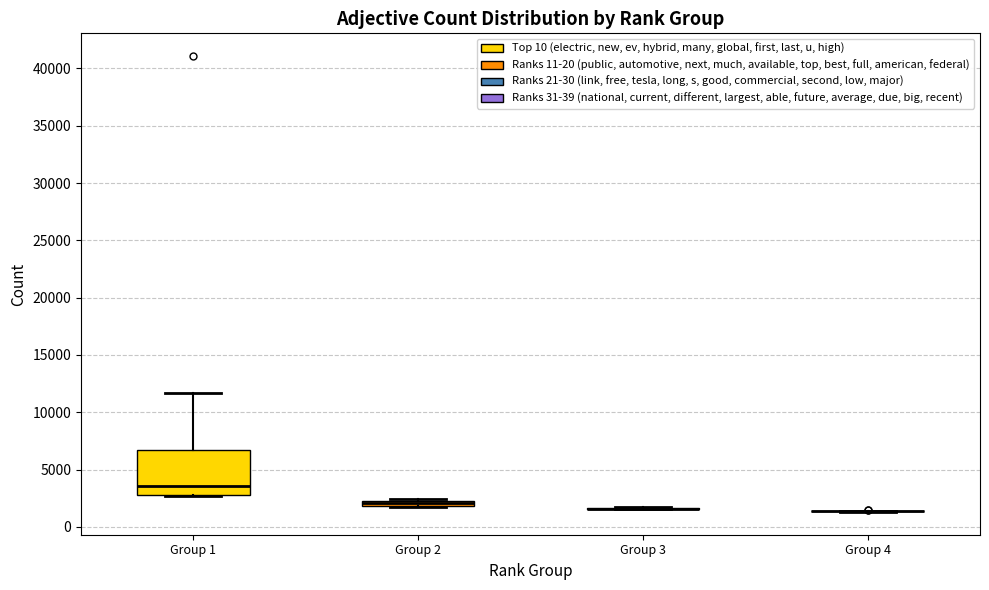

Which box is the tallest, from its lower edge to its upper edge?

Group 1